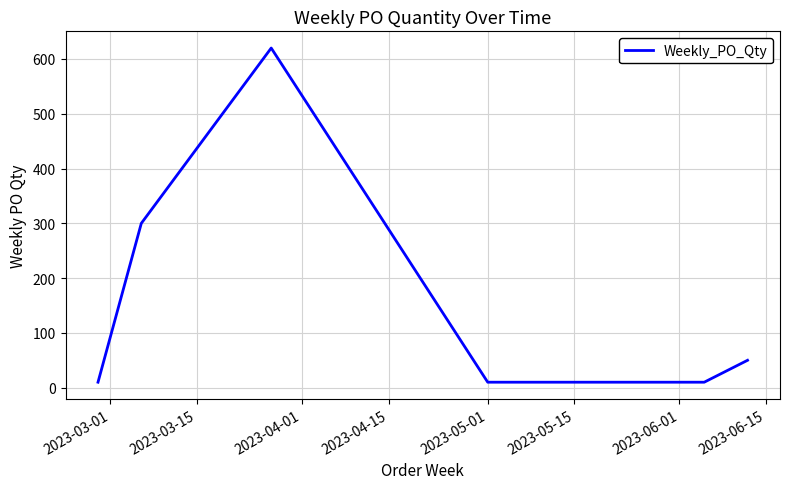

How many interior local peaks (higher than both neighbors) does the data have?

1